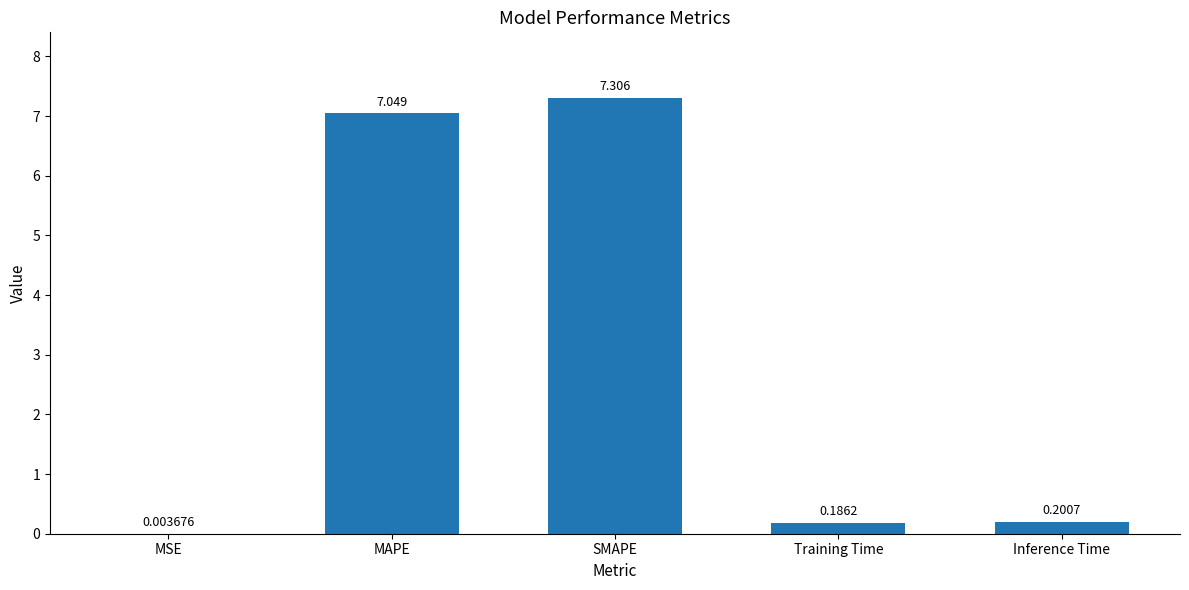

Which label corresponds to the largest value in the chart?

SMAPE